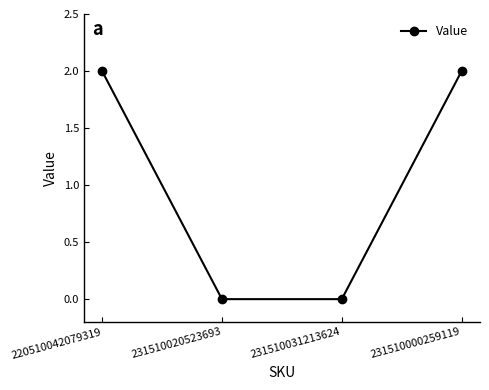

True or false: there are more than 2 points higher than both neighbors.

False